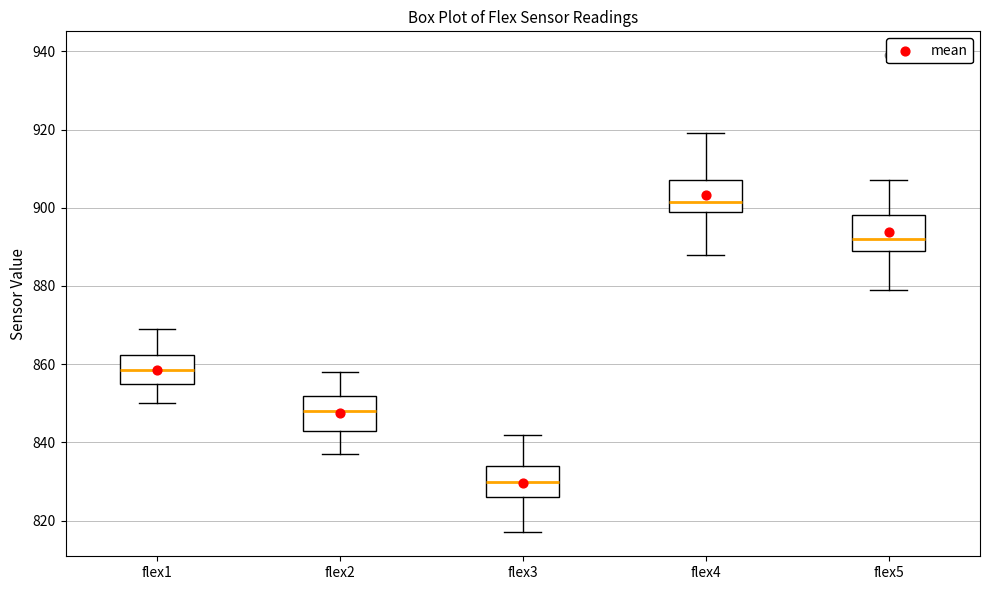

Reading left to right, read every box against the y-axis: the position of its median line, the range the box covers, and the ends of its whiskers. The values are not printed on the chart, so give them approximately, as read against the axis.

flex1: median 858, box 856 to 862, whiskers 850 to 870
flex2: median 848, box 844 to 852, whiskers 838 to 858
flex3: median 830, box 826 to 834, whiskers 818 to 842
flex4: median 902, box 900 to 908, whiskers 888 to 920
flex5: median 892, box 890 to 898, whiskers 880 to 908